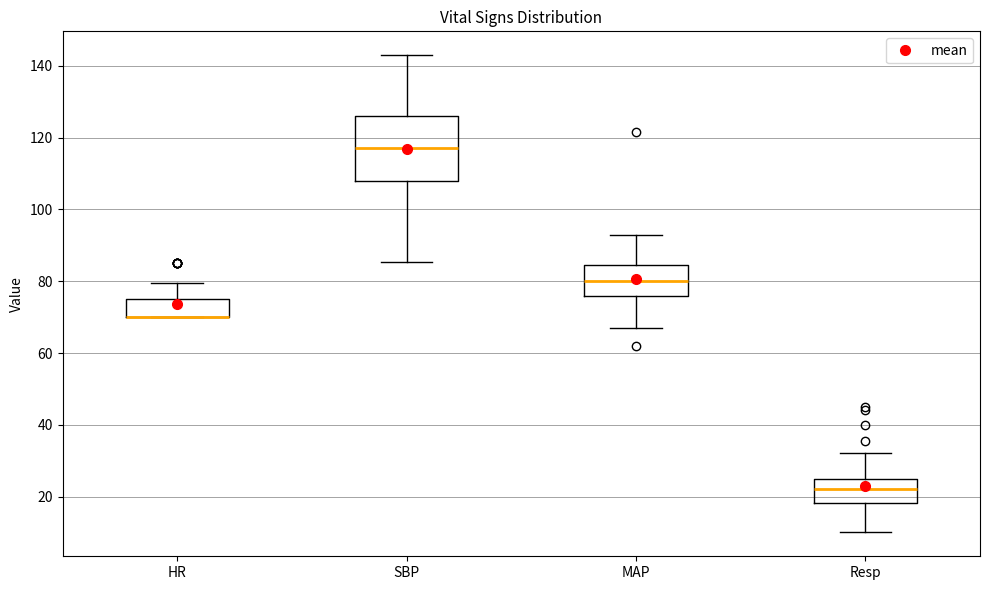

Reading left to right, transcribe this box plot: for each box, give where its median line is, the range the box spans, and where its two whiskers end, as read against the y-axis. The values are not printed on the chart, so give them approximately, as read against the axis.

HR: median 70 (drawn on the box's lower edge), box 70 to 76, whiskers 70 to 80
SBP: median 118, box 108 to 126, whiskers 86 to 144
MAP: median 80, box 76 to 84, whiskers 68 to 94
Resp: median 22, box 18 to 26, whiskers 10 to 32